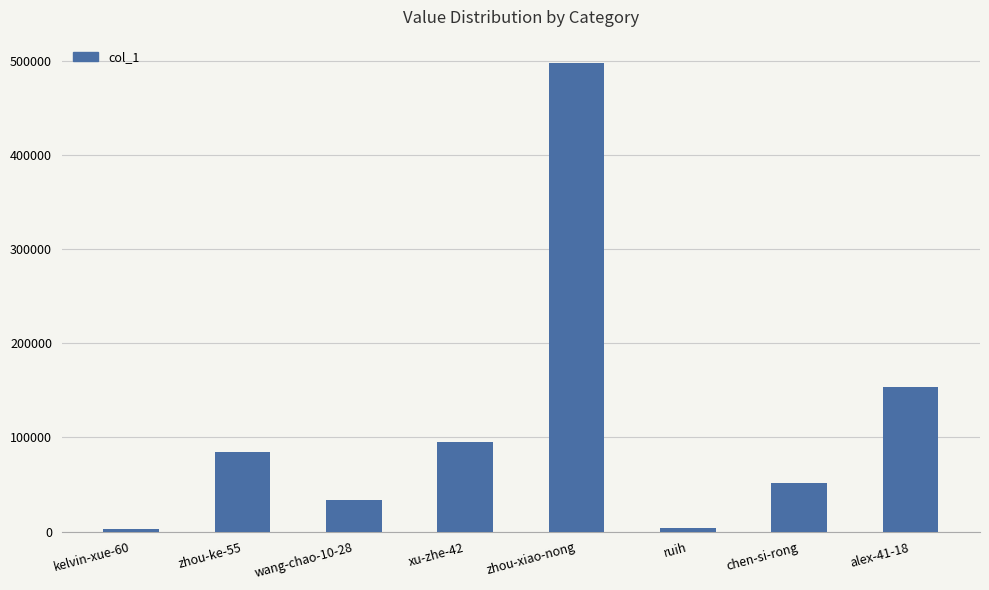

What is the sum of all values?

922352